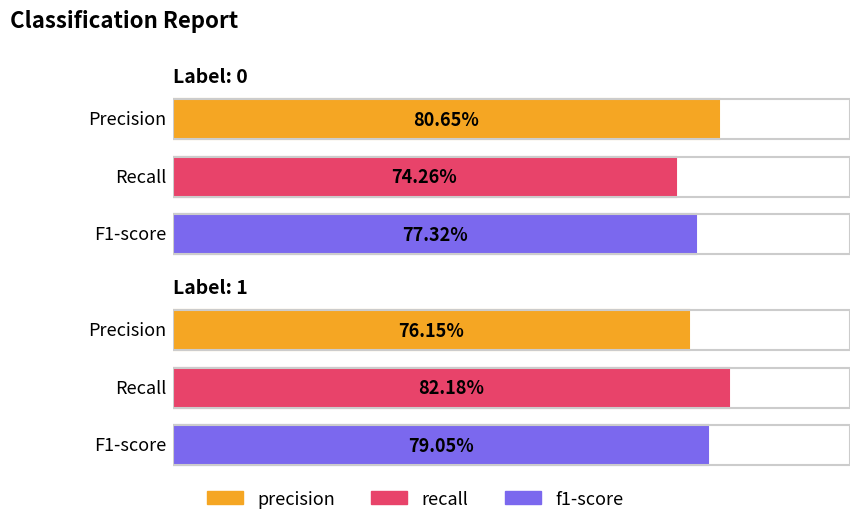

How many precision values are between 0 and 1?

2